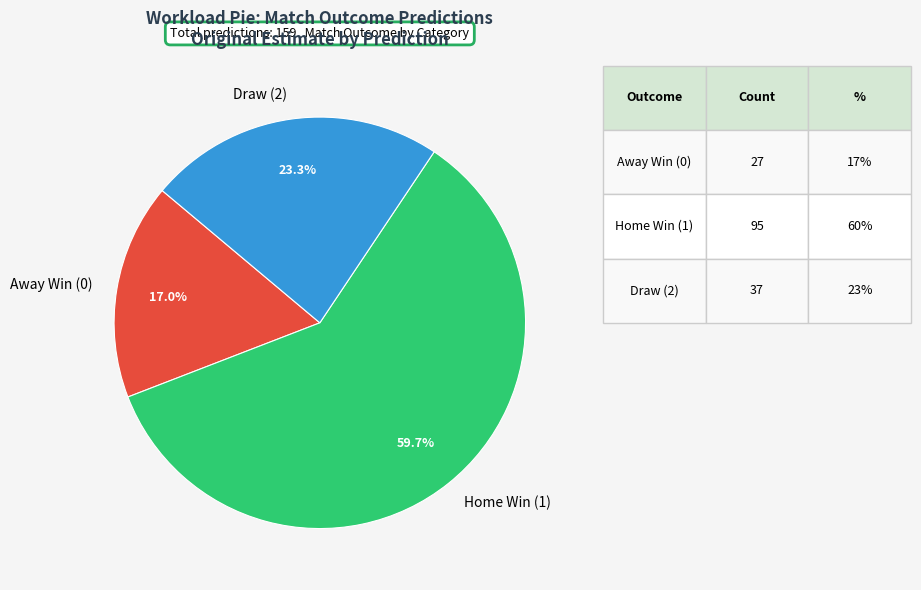

Do Draw (2) and Away Win (0) together represent more than half of the pie?

No